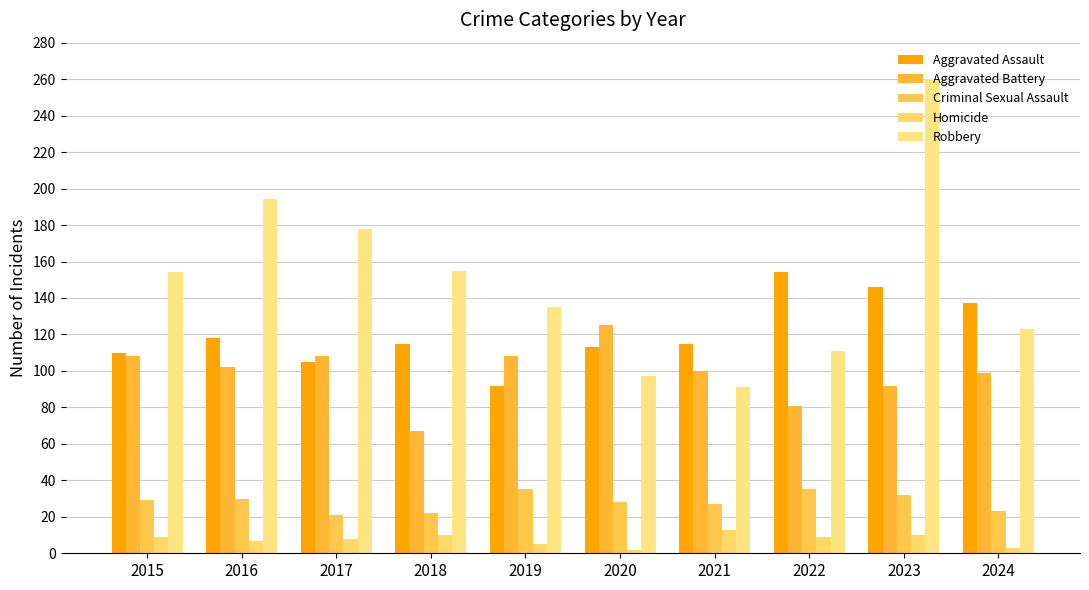

Which series has the largest range (max minus min)?

Robbery